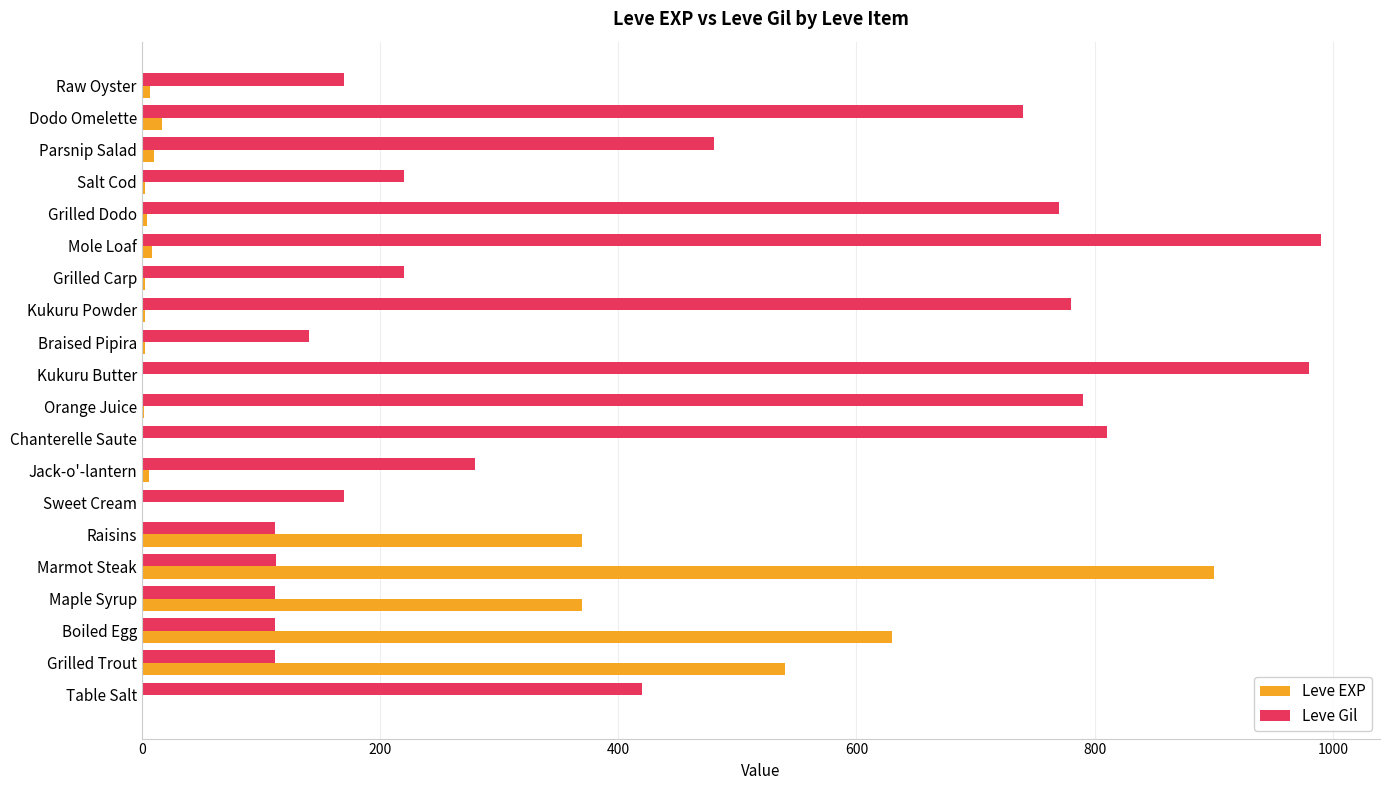

Which series changed the most between Grilled Dodo and Raw Oyster?

Leve Gil